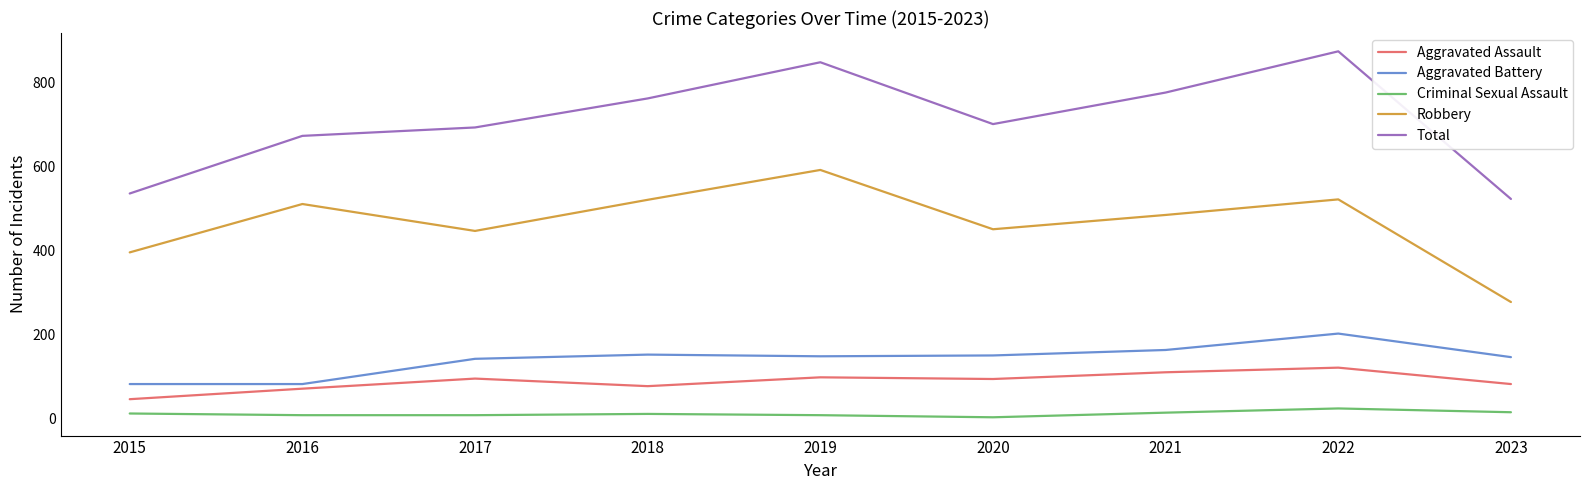

The Aggravated Assault series shows 71 at 2016. True or false?

True